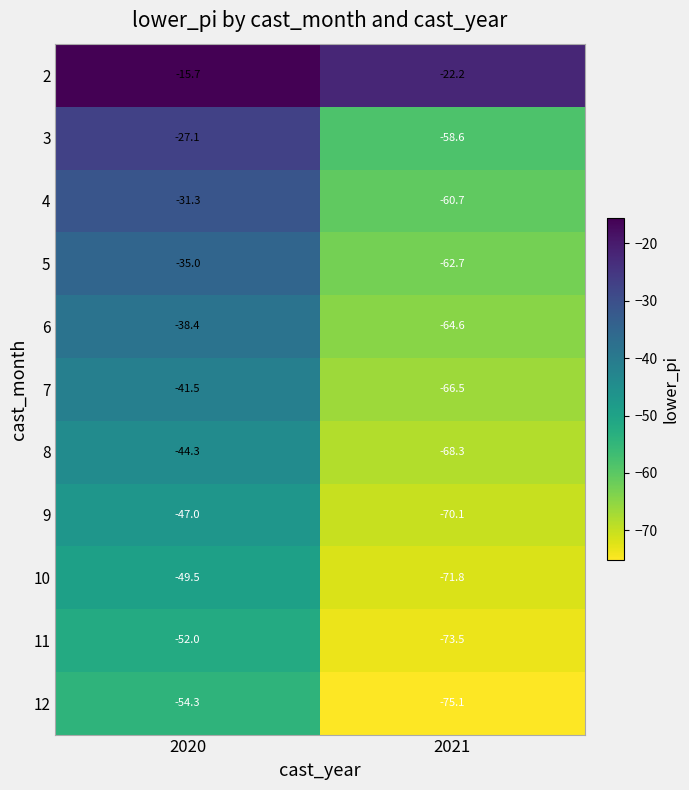

Between 2020 and 2021, which series saw the biggest shift?

3